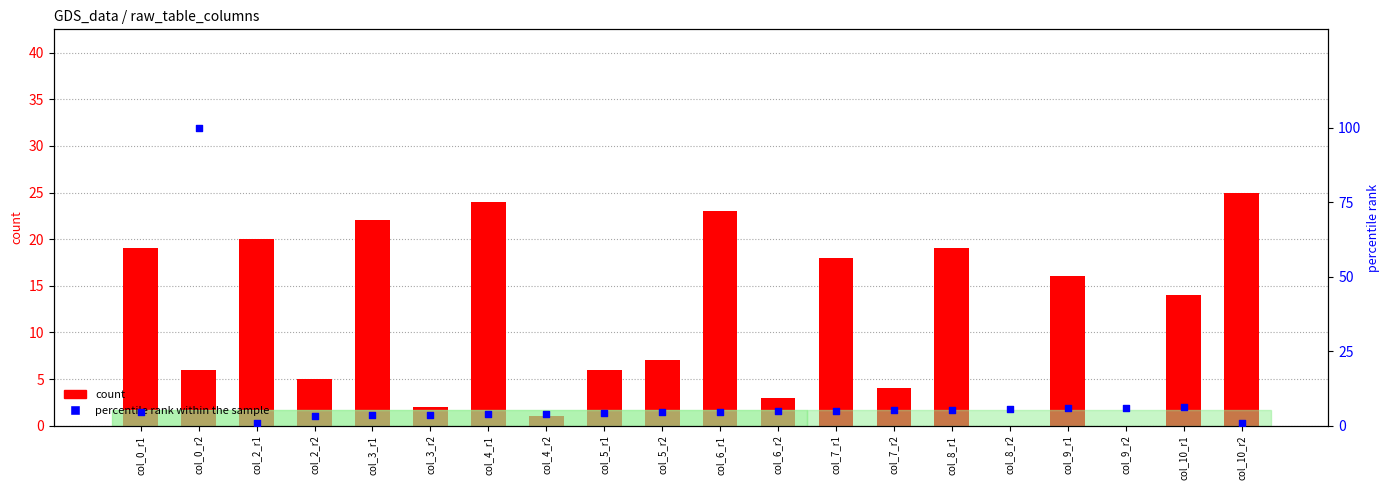

Is the value of percentile rank within the sample at col_0_r1 greater than the value of count at col_10_r1?

No